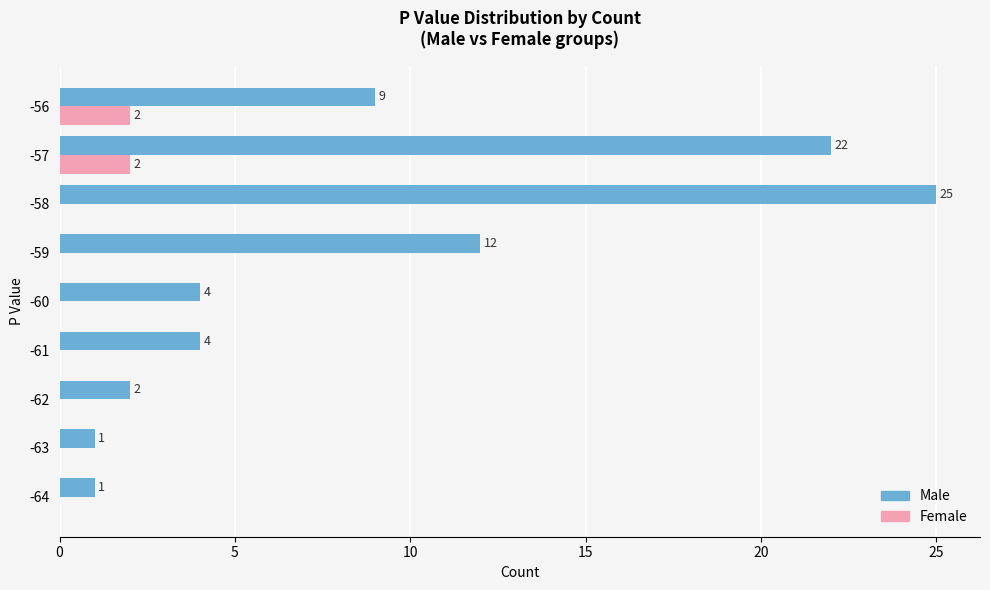

True or false: Male has a value of 1 at -63.

True